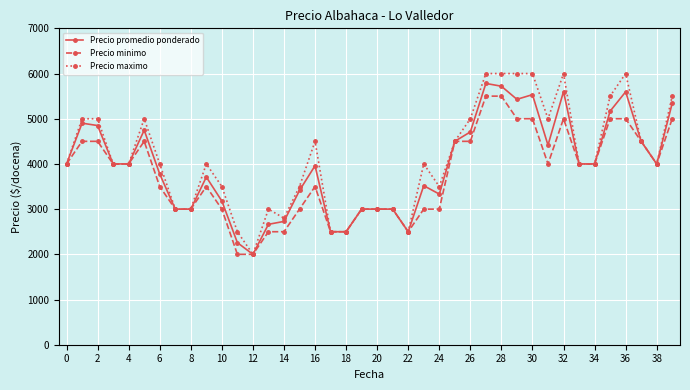

What is the minimum value for Precio promedio ponderado?

2000